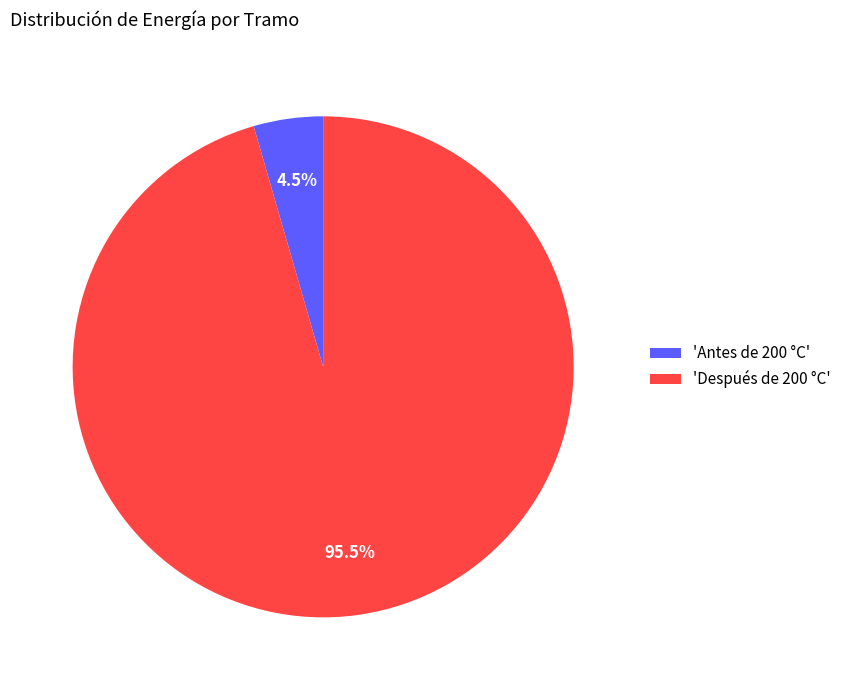

What is the total percentage of 'Después de 200 °C' and 'Antes de 200 °C'?

100.0%